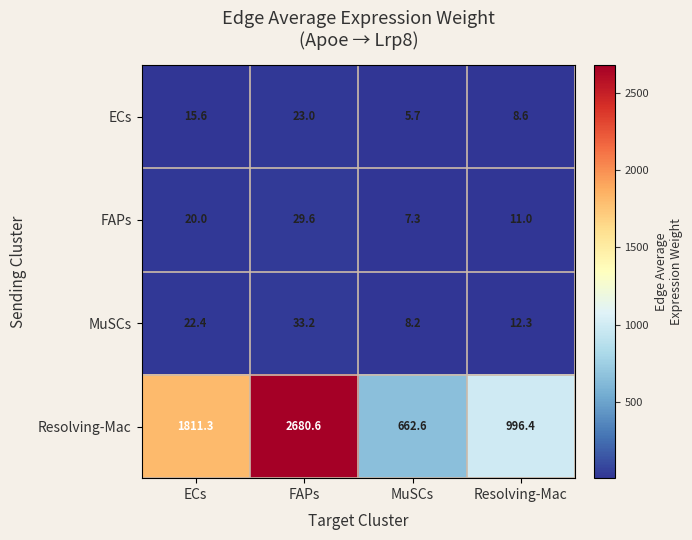

Which category has the lowest value in the ECs series?

MuSCs